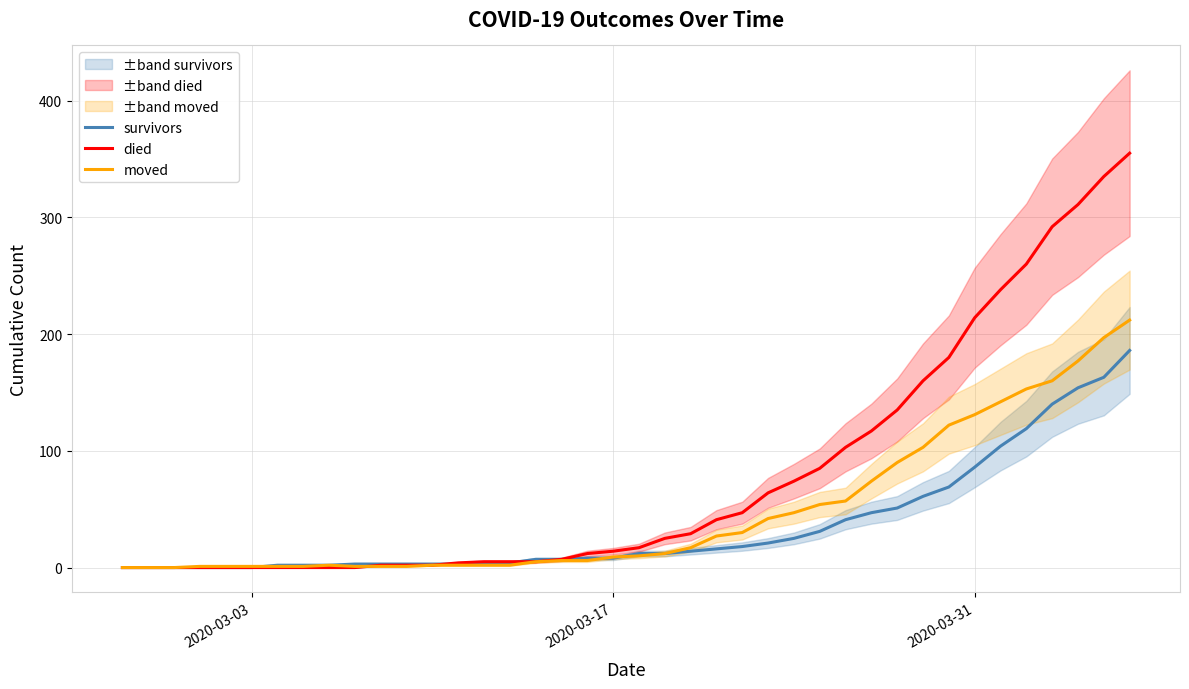

How many intersections are there between survivors and died?

2